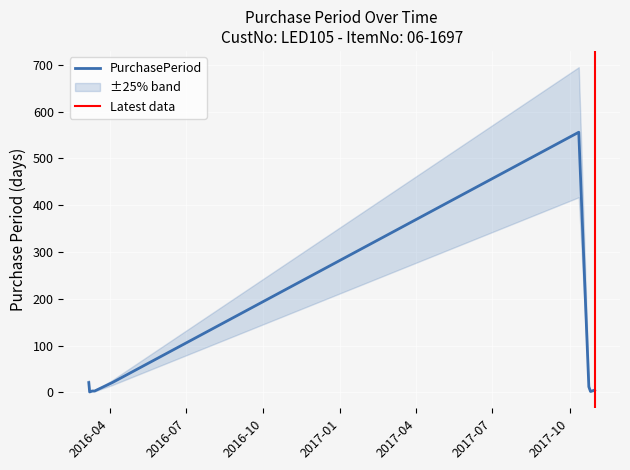

Where does the data first go above 5?

2016-03-07